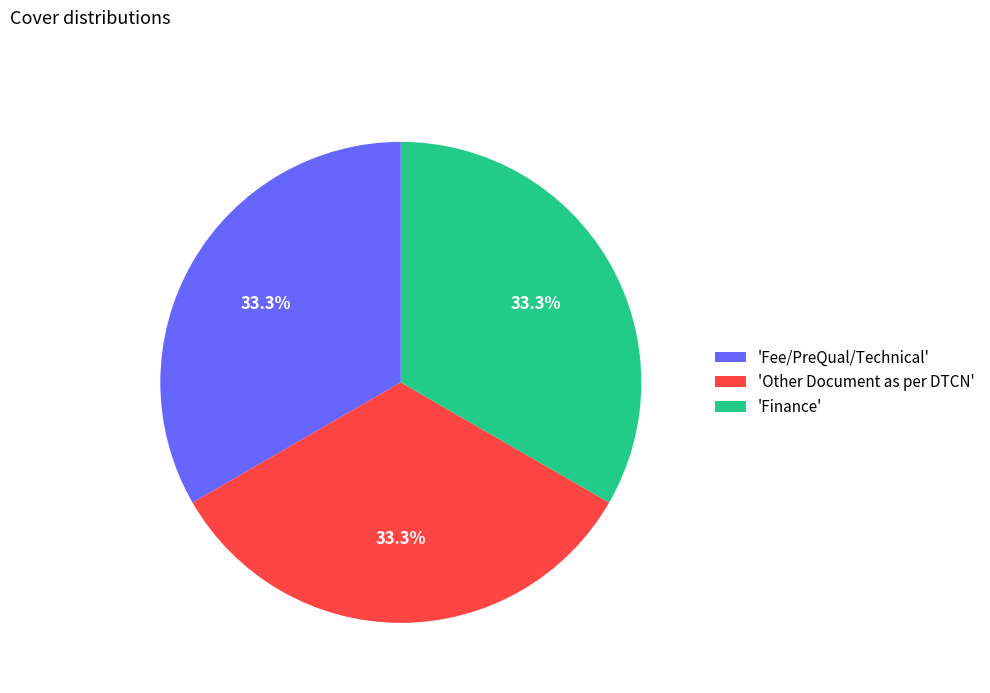

Does any single category account for the majority?

No